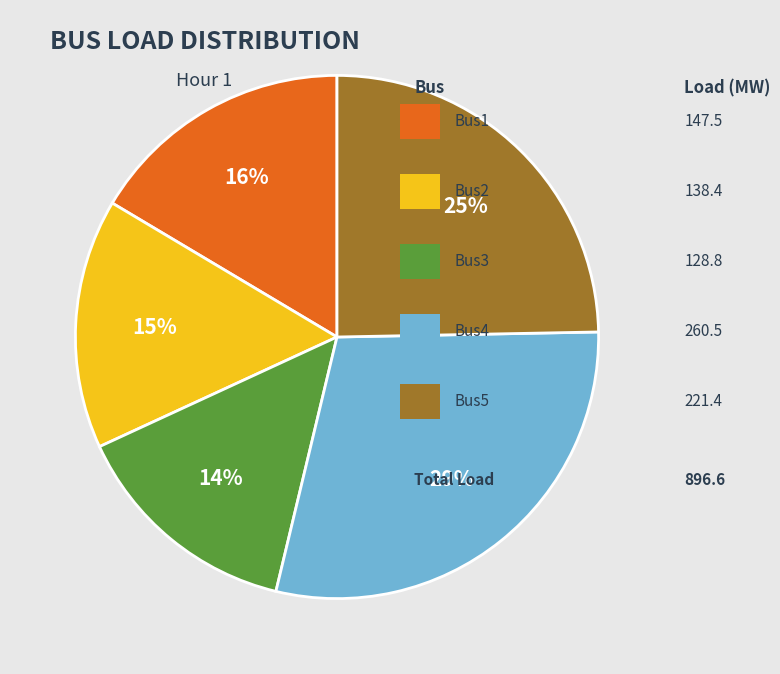

Does any single category account for the majority?

No